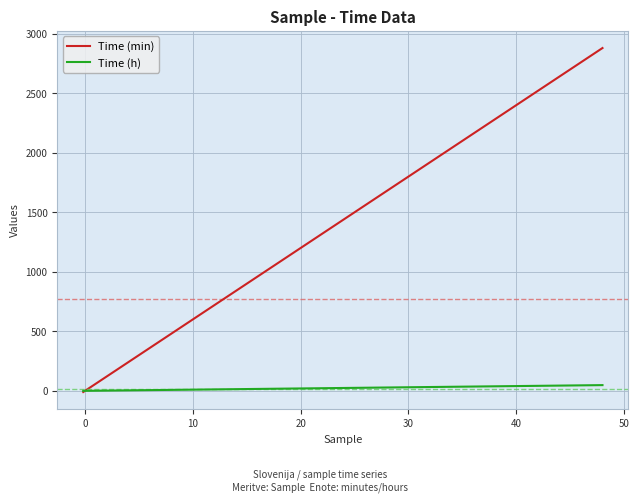

List the series in order of their peak value, highest first.

Time (min), Time (h)